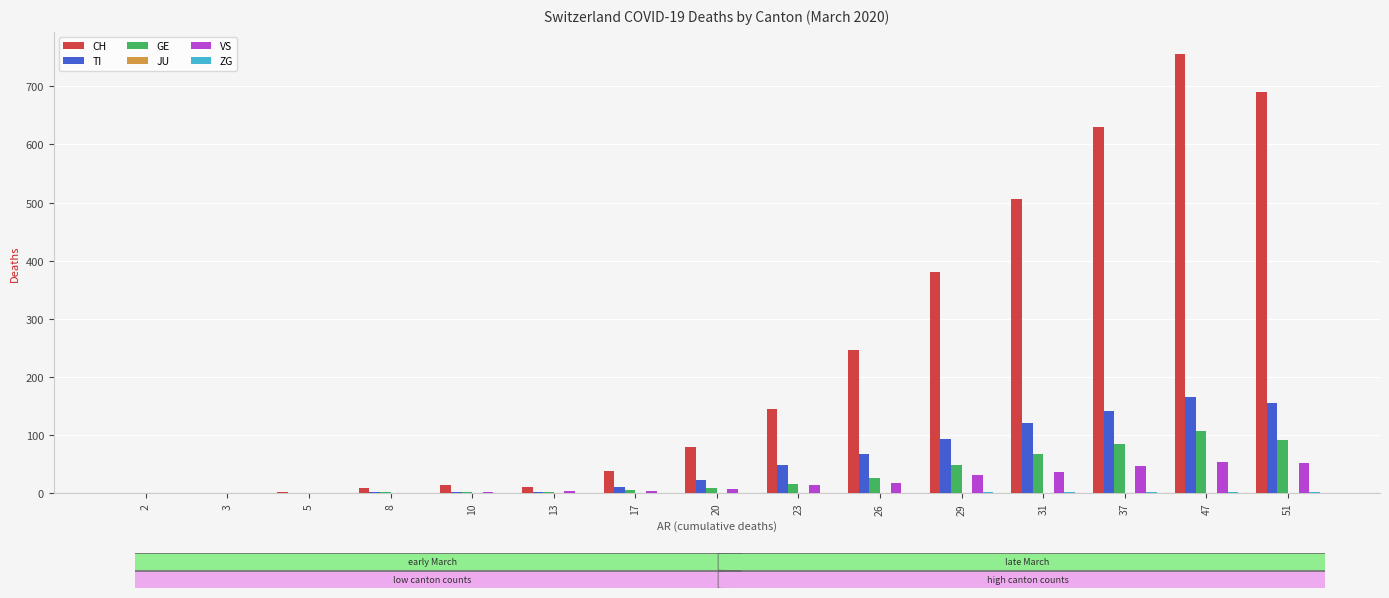

Which series changed the most between 26 and 37?

CH